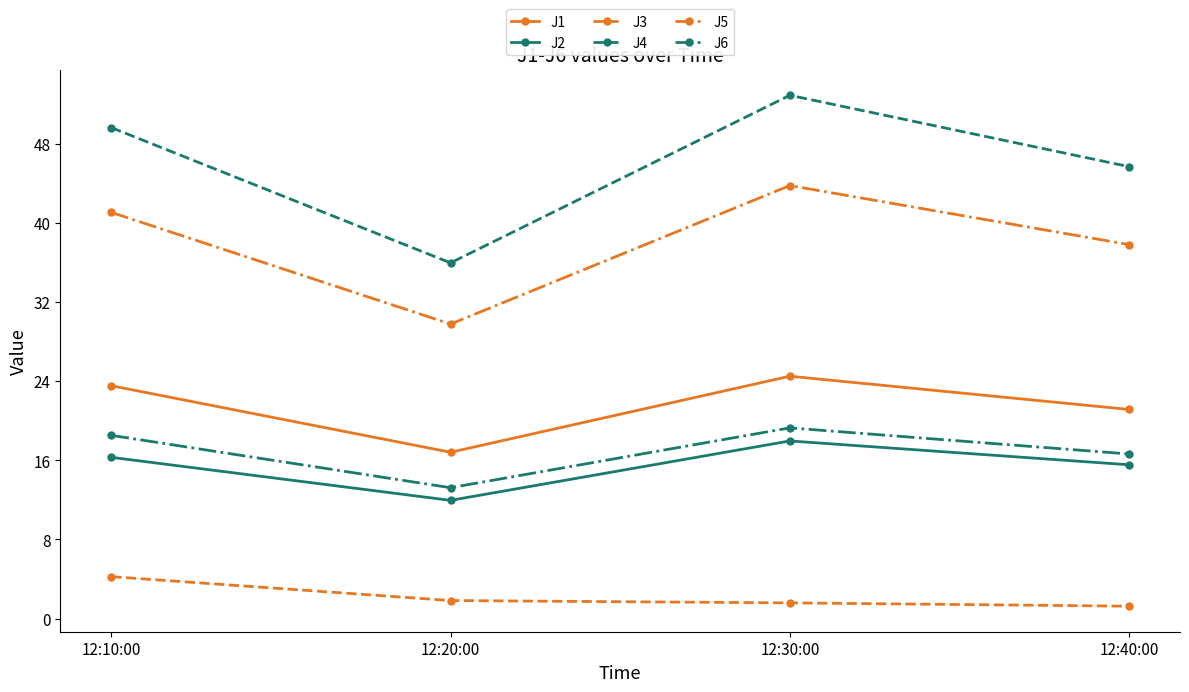

True or false: J5 and J4 cross at least once.

False